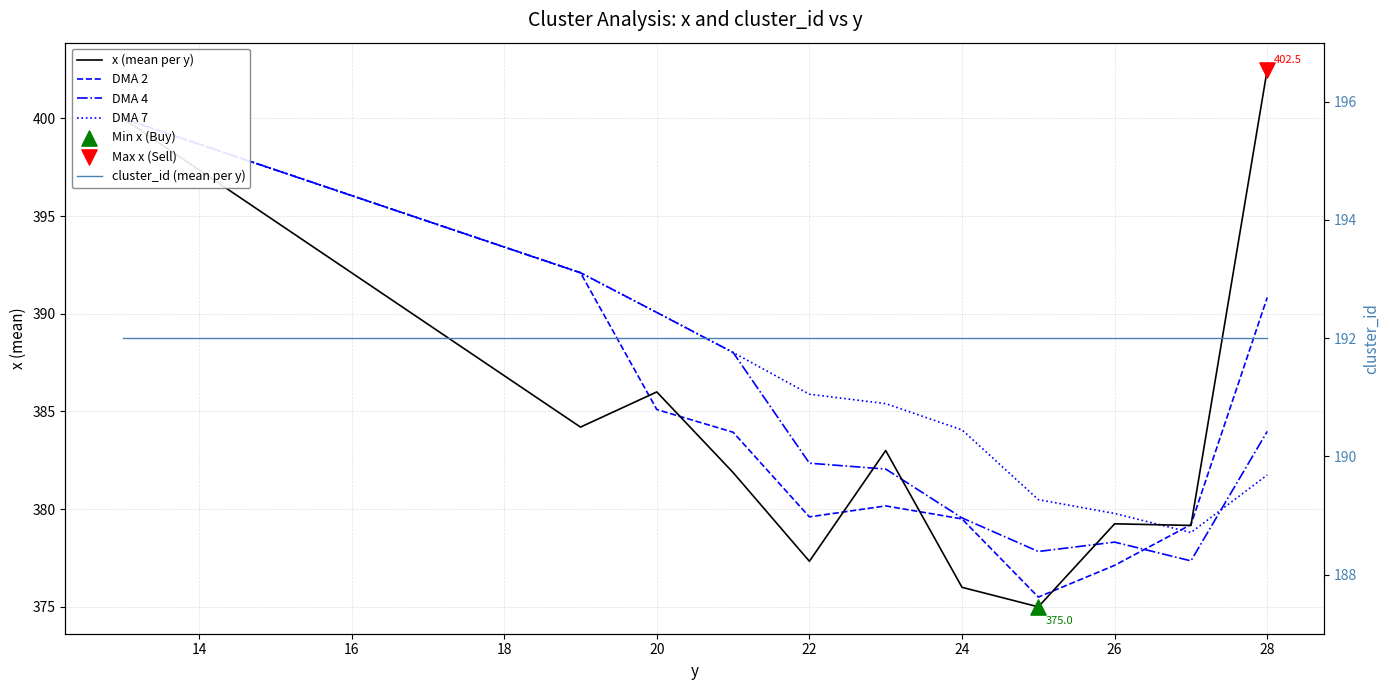

Which series has the largest Y range (max minus min)?

x (mean per y)